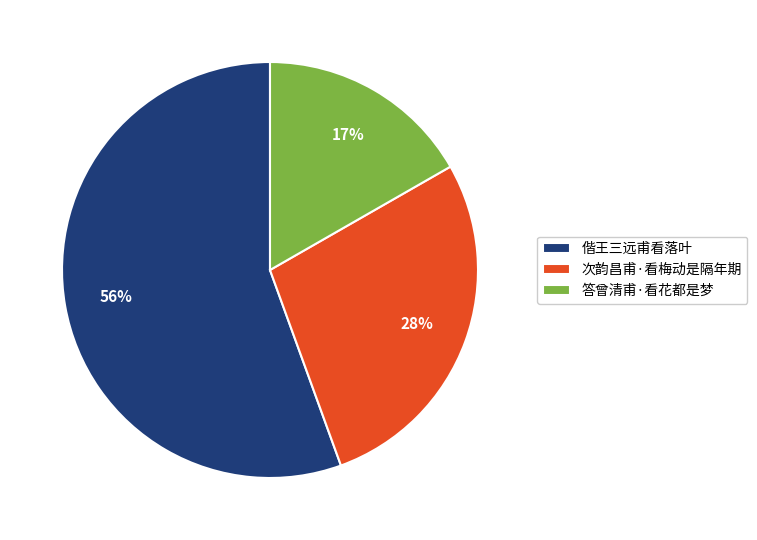

Count the number of slices in the pie.

3